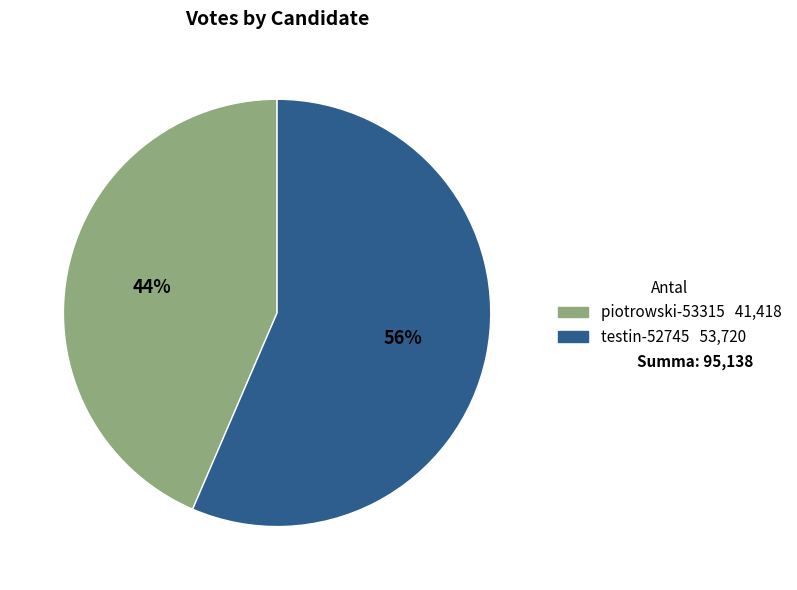

True or false: piotrowski-53315 accounts for 55% of the total.

False